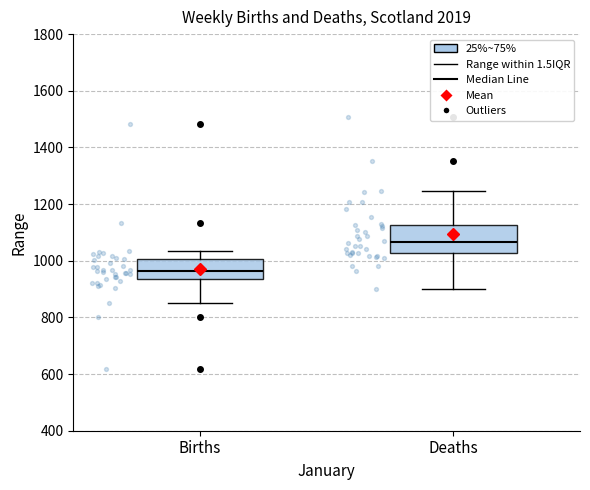

Reading left to right, transcribe this box plot: for each box, give where its median line is, the range the box spans, and where its two whiskers end, as read against the y-axis. The values are not printed on the chart, so give them approximately, as read against the axis.

Births: median 960, box 940 to 1000, whiskers 860 to 1040
Deaths: median 1060, box 1020 to 1120, whiskers 900 to 1240